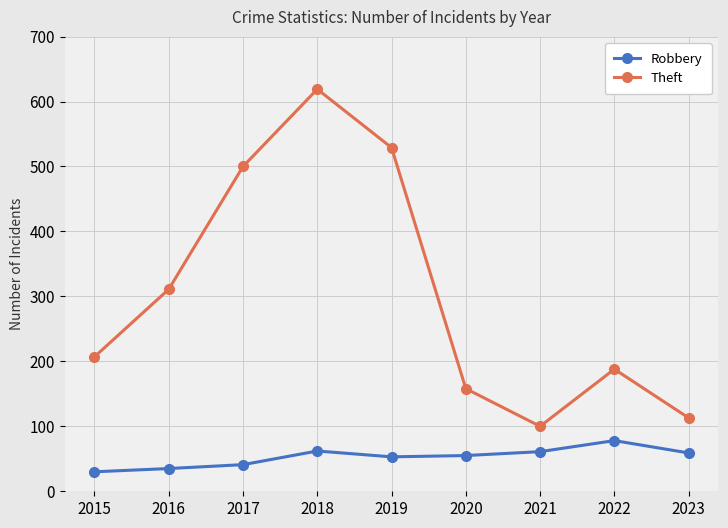

At which category does Theft reach its first local peak?

2018